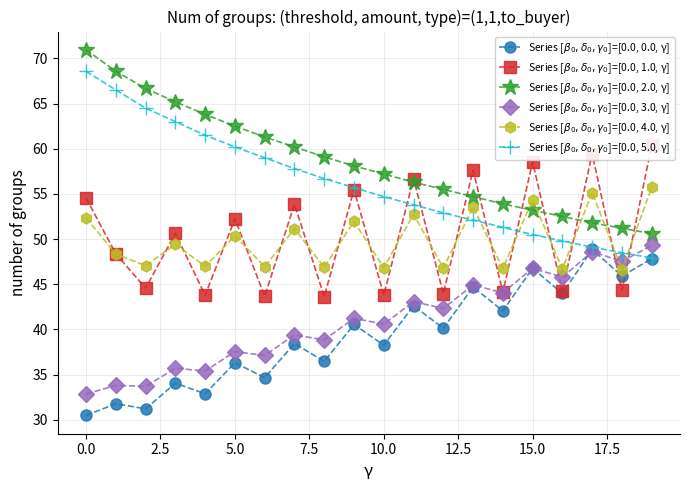

Which series has the largest total across all categories?

Series [$\beta_0,\delta_0,\gamma_0$]=[0.0, 2.0, γ]